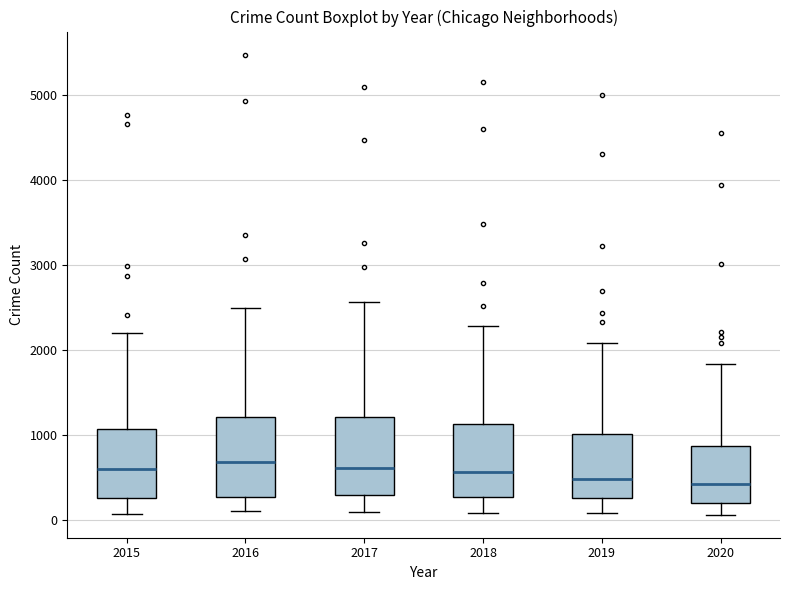

Reading left to right, transcribe this box plot: for each box, give where its median line is, the range the box spans, and where its two whiskers end, as read against the y-axis. The values are not printed on the chart, so give them approximately, as read against the axis.

2015: median 600, box 300 to 1100, whiskers 100 to 2200
2016: median 700, box 300 to 1200, whiskers 100 to 2500
2017: median 600, box 300 to 1200, whiskers 100 to 2600
2018: median 600, box 300 to 1100, whiskers 100 to 2300
2019: median 500, box 300 to 1000, whiskers 100 to 2100
2020: median 400, box 200 to 900, whiskers 100 to 1800